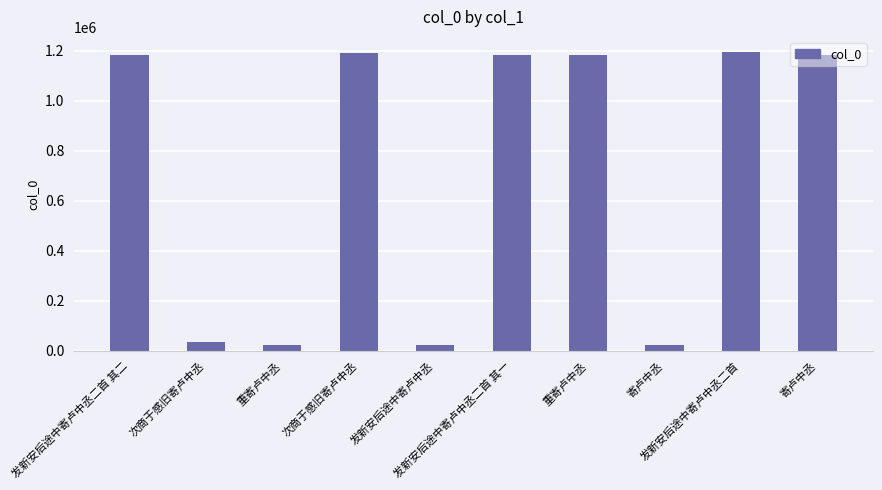

What is the sum of the values at 重寄卢中丞 and 寄卢中丞?

49531